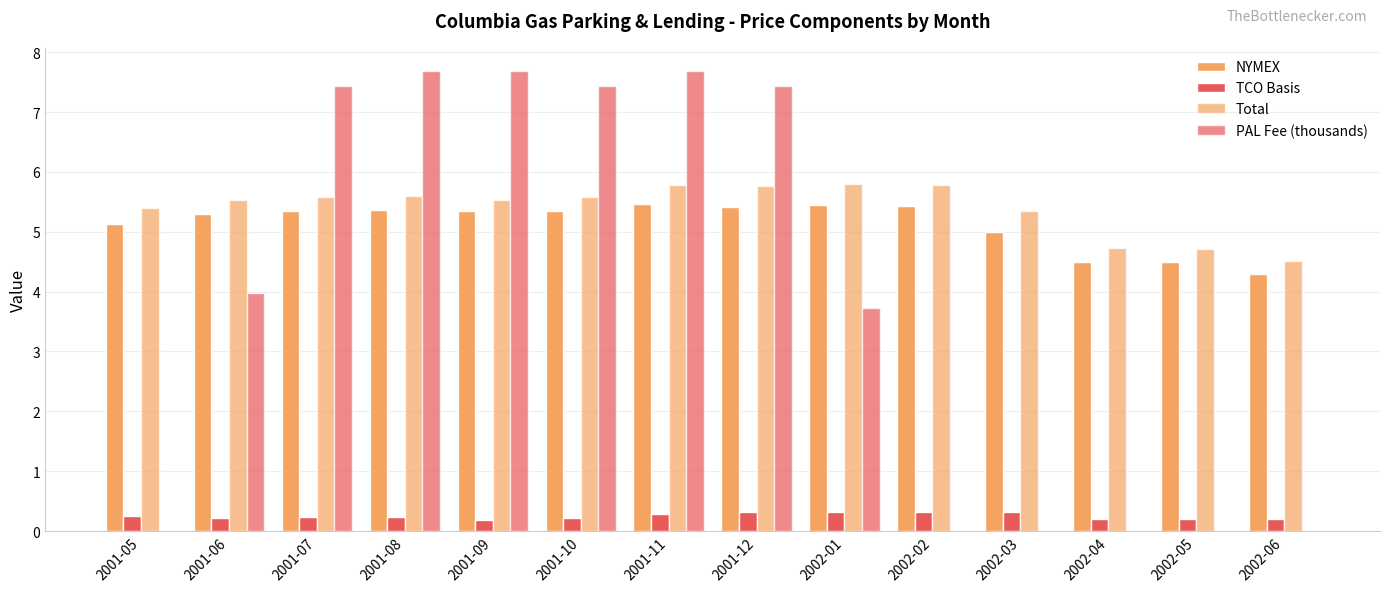

What is the maximum value shown in the chart?

7.7